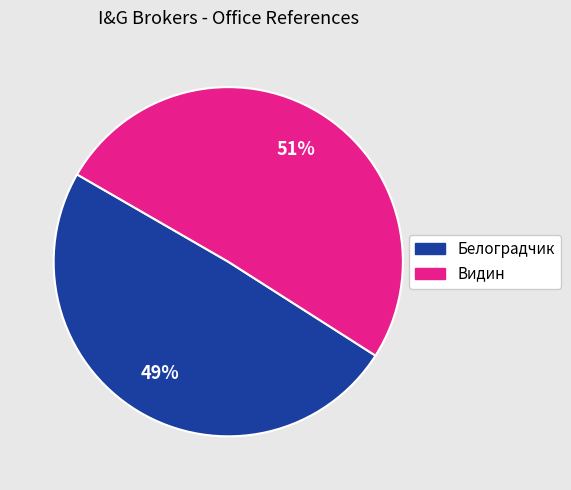

The Белоградчик slice represents 40% of the pie. True or false?

False